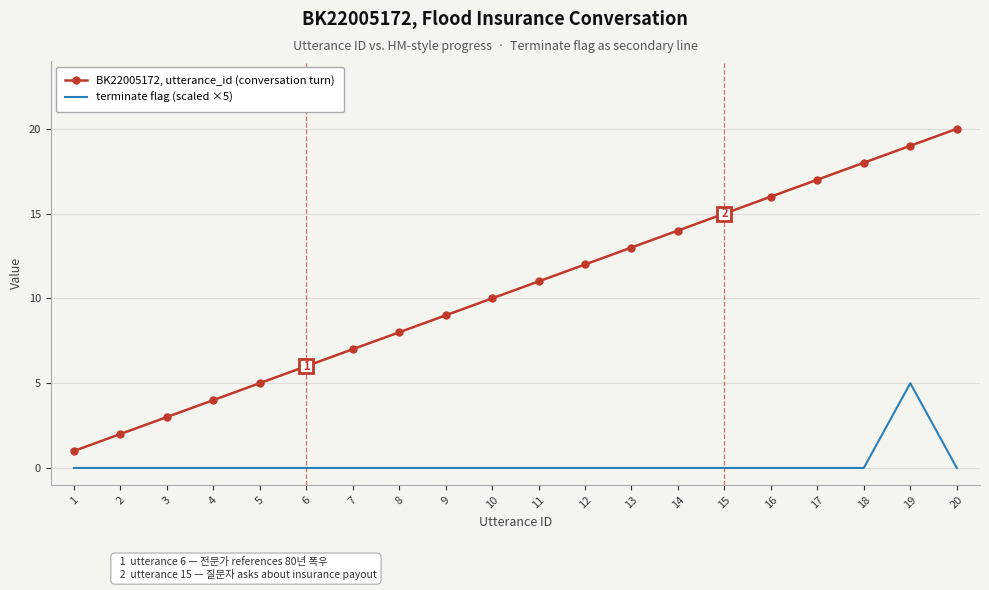

Reading left to right, list all the values displayed in this chart.

BK22005172, utterance_id (conversation turn): 1=1	2=2	3=3	4=4	5=5	6=6	7=7	8=8	9=9	10=10	11=11	12=12	13=13	14=14	15=15	16=16	17=17	18=18	19=19	20=20
terminate flag (scaled ×5): 1=0	2=0	3=0	4=0	5=0	6=0	7=0	8=0	9=0	10=0	11=0	12=0	13=0	14=0	15=0	16=0	17=0	18=0	19=5	20=0